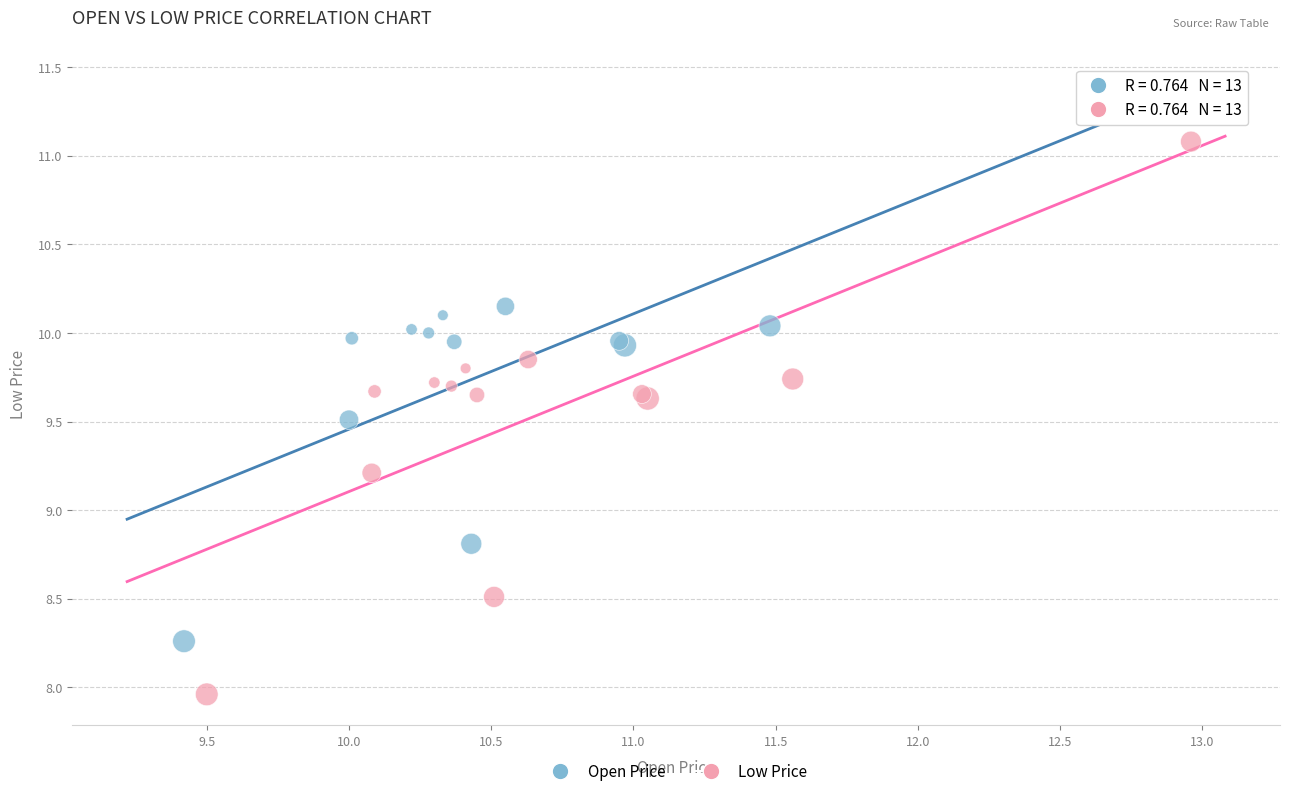

Which series reaches the maximum Y coordinate?

Open Price